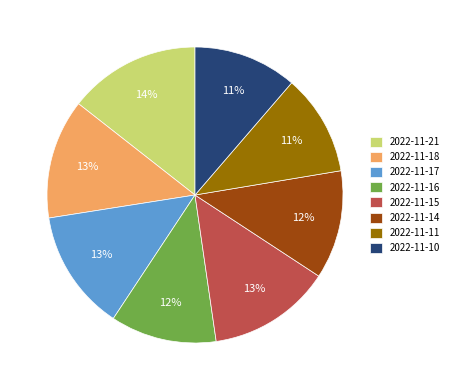

To the nearest percent, what is the difference between the largest and smallest slice percentages?

3%